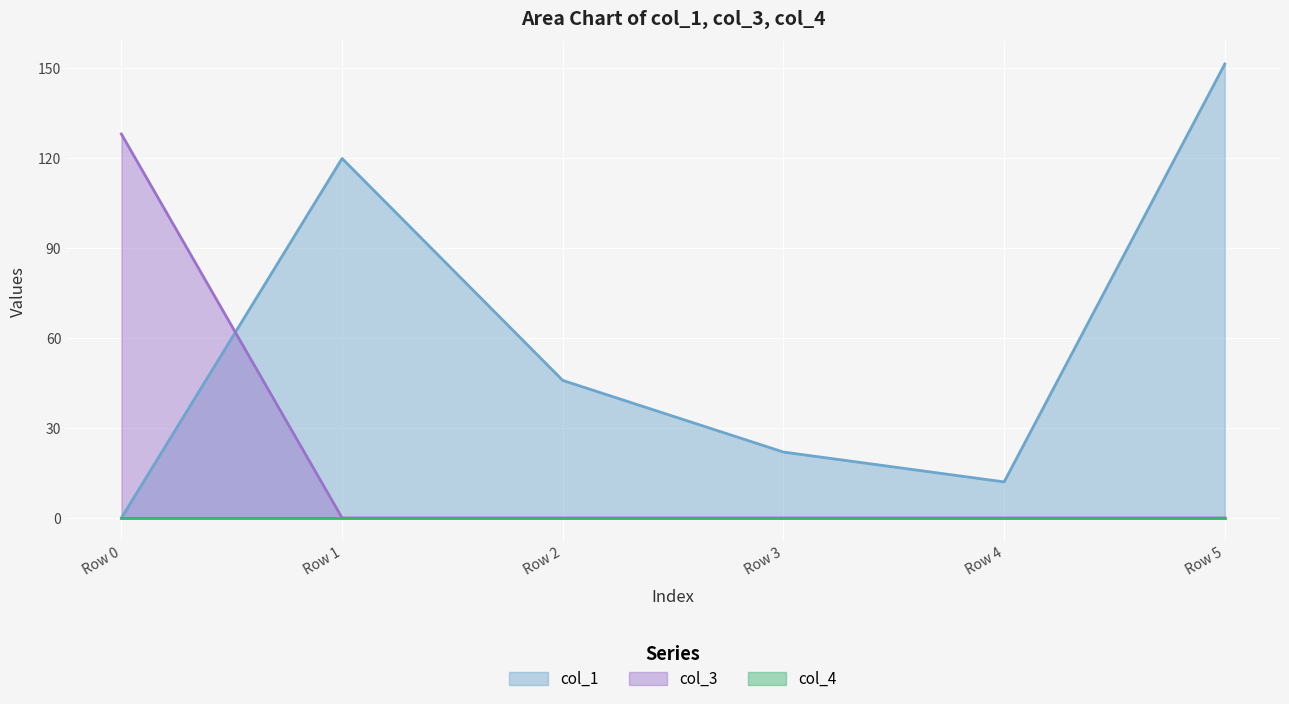

At which category does col_1 reach its first local peak?

Row 1